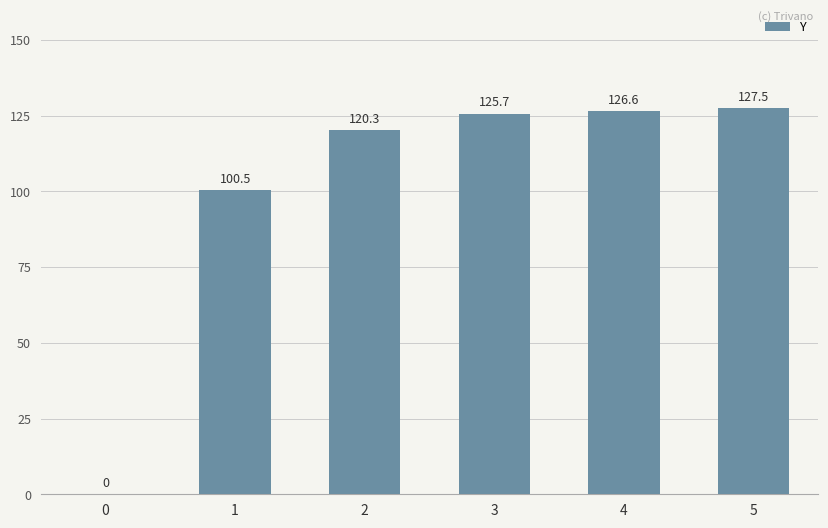

What is the approximate value at 1?

100.5